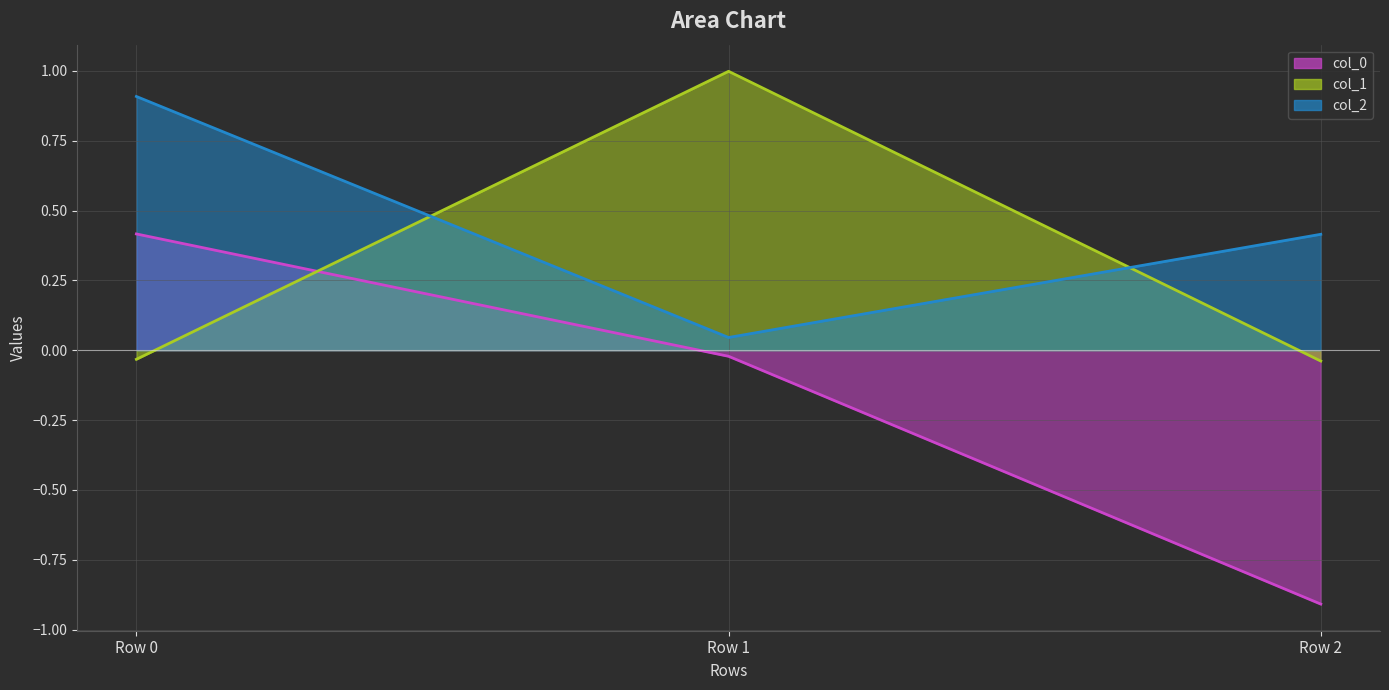

What is the value of the col_0 line point at the 3rd from the left?

-0.9